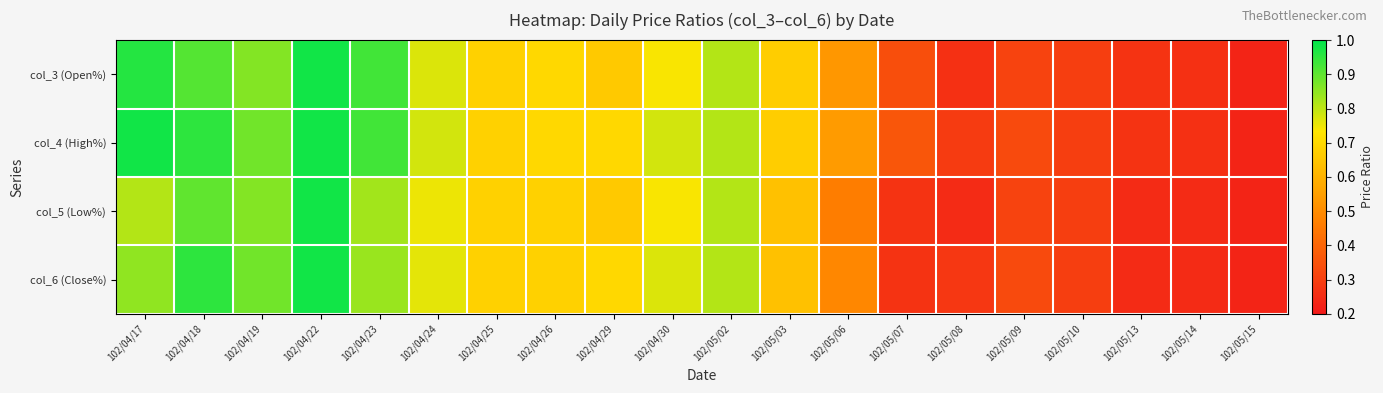

Rank the series by their maximum value, from highest to lowest.

col_3 (Open%), col_4 (High%), col_5 (Low%), col_6 (Close%)